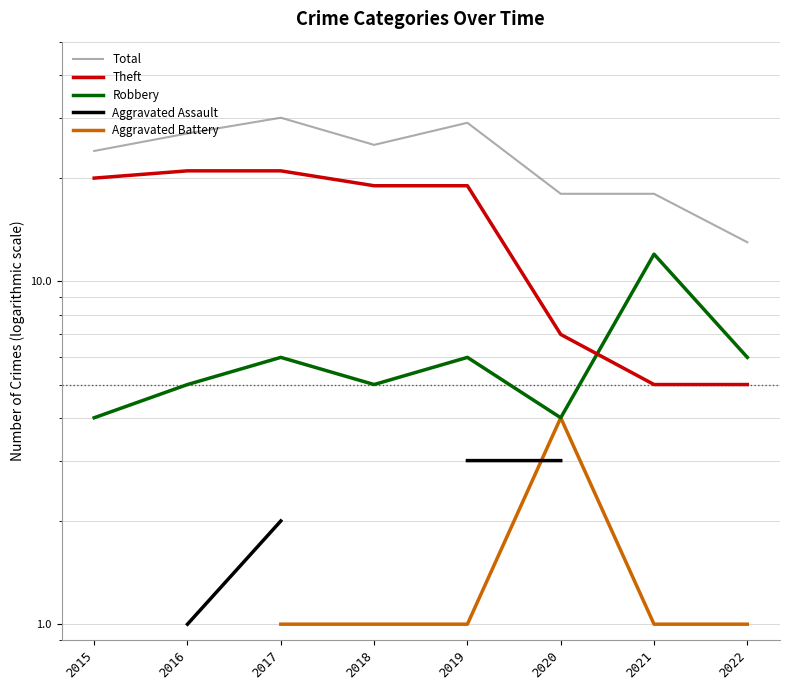

Rank the categories by Robbery value from lowest to highest.

2015, 2020, 2016, 2018, 2017, 2019, 2022, 2021